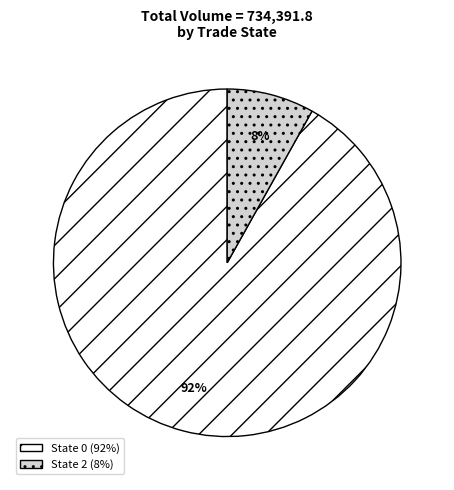

To the nearest percent, what is the difference between the largest and smallest slice percentages?

84%